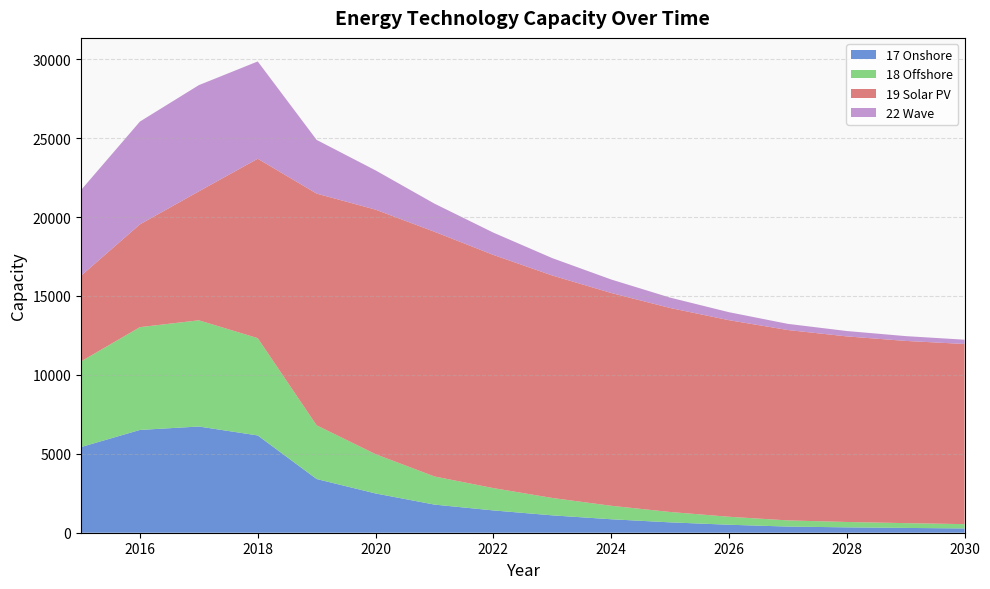

Reading left to right, transcribe all the data shown in this chart.

17 Onshore: 2015=5426.9	2016=6511.4	2017=6728.4	2018=6162.4	2019=3401.9	2020=2488.4	2021=1781.9	2022=1412.9	2023=1100.9	2024=853.6	2025=657.0	2026=505.7	2027=390.1	2028=340.5	2029=303.8	2030=271.8
18 Offshore: 2015=5426.9	2016=6511.4	2017=6728.4	2018=6162.4	2019=3401.9	2020=2488.4	2021=1781.9	2022=1412.9	2023=1100.9	2024=853.6	2025=657.0	2026=505.7	2027=390.1	2028=340.5	2029=303.8	2030=271.8
19 Solar PV: 2015=5426.9	2016=6512.5	2017=8168.4	2018=11366.3	2019=14678.9	2020=15489.4	2021=15501.8	2022=14773.0	2023=14093.2	2024=13481.4	2025=12923.9	2026=12452.6	2027=12060.4	2028=11755.9	2029=11543.1	2030=11412.1
22 Wave: 2015=5426.9	2016=6511.4	2017=6728.4	2018=6162.4	2019=3401.9	2020=2488.4	2021=1781.9	2022=1412.9	2023=1100.9	2024=853.6	2025=657.0	2026=505.7	2027=390.1	2028=340.5	2029=303.8	2030=271.8